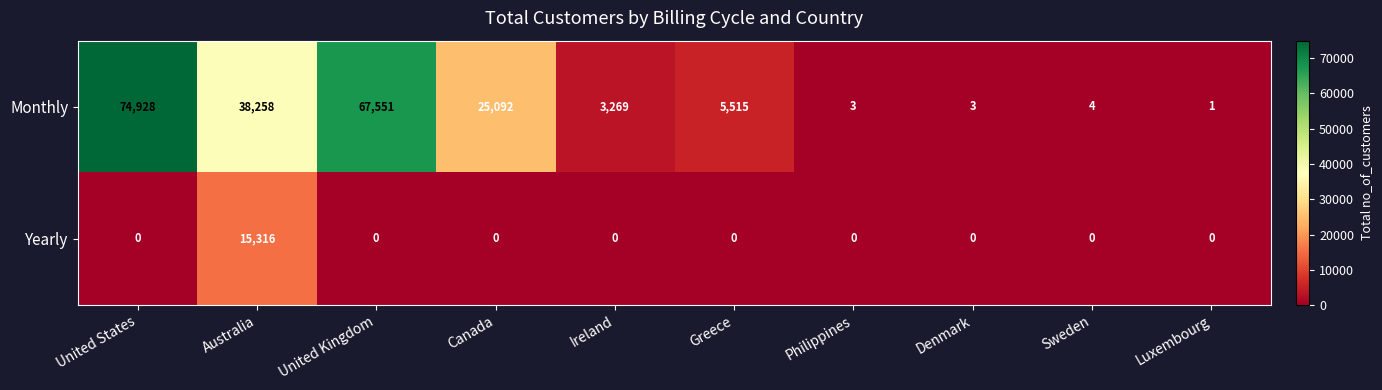

Which category has the highest value in the Yearly series?

Australia